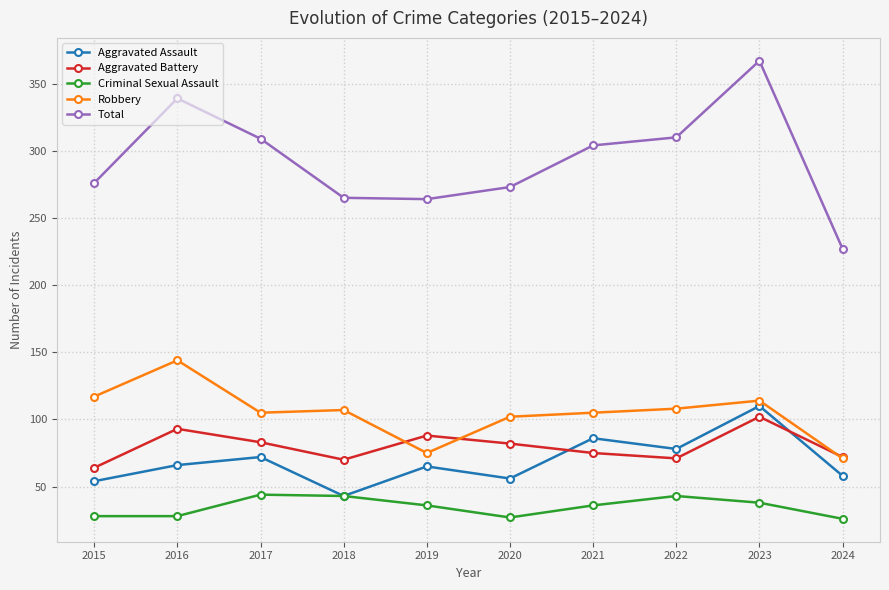

What is the difference between the highest and lowest values at 2024?

201